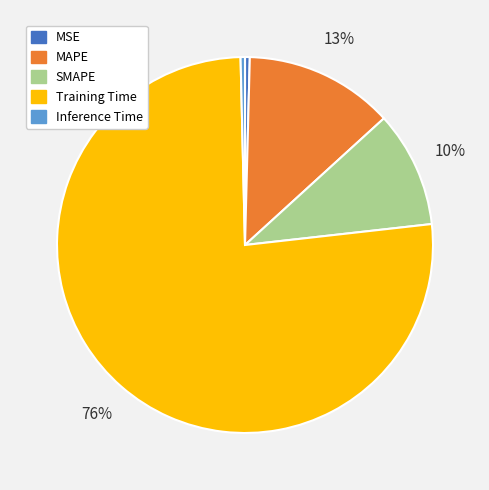

Count the number of slices in the pie.

5